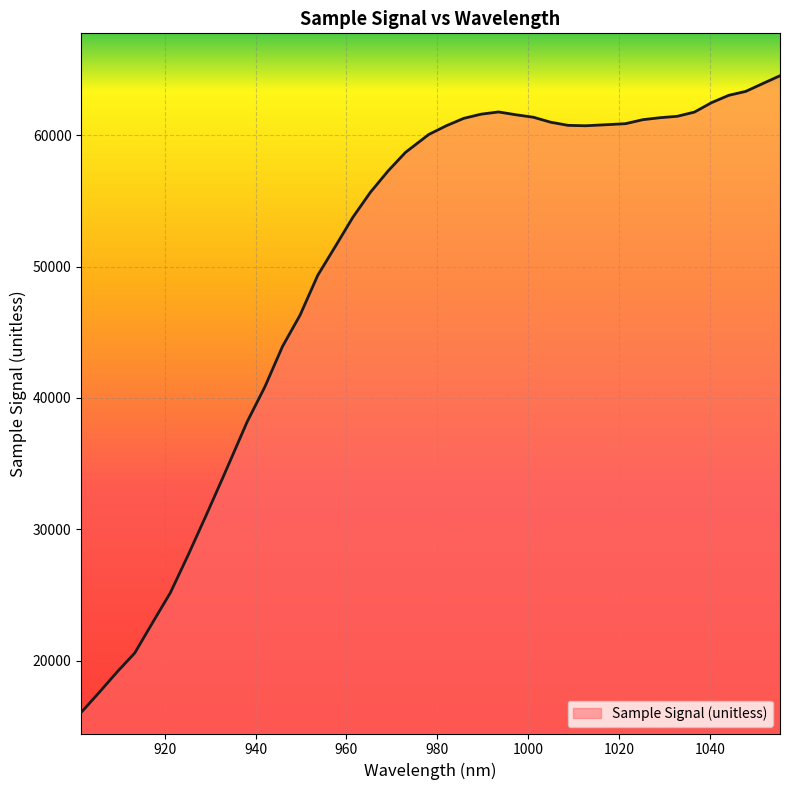

What is the difference between the maximum and minimum values?

48448